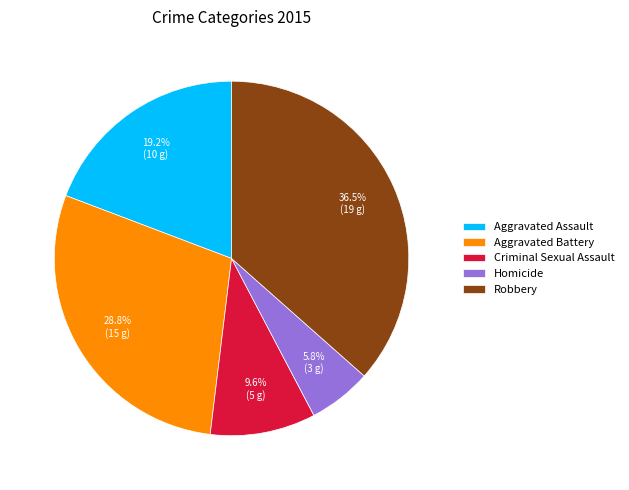

Count the number of slices in the pie.

5